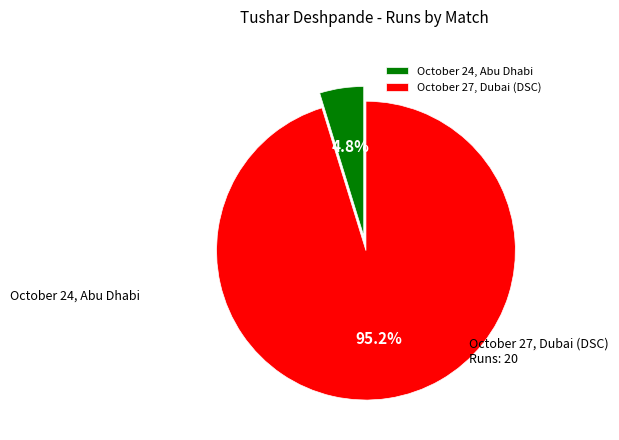

Rank the categories by value from highest to lowest.

October 27, Dubai (DSC), October 24, Abu Dhabi